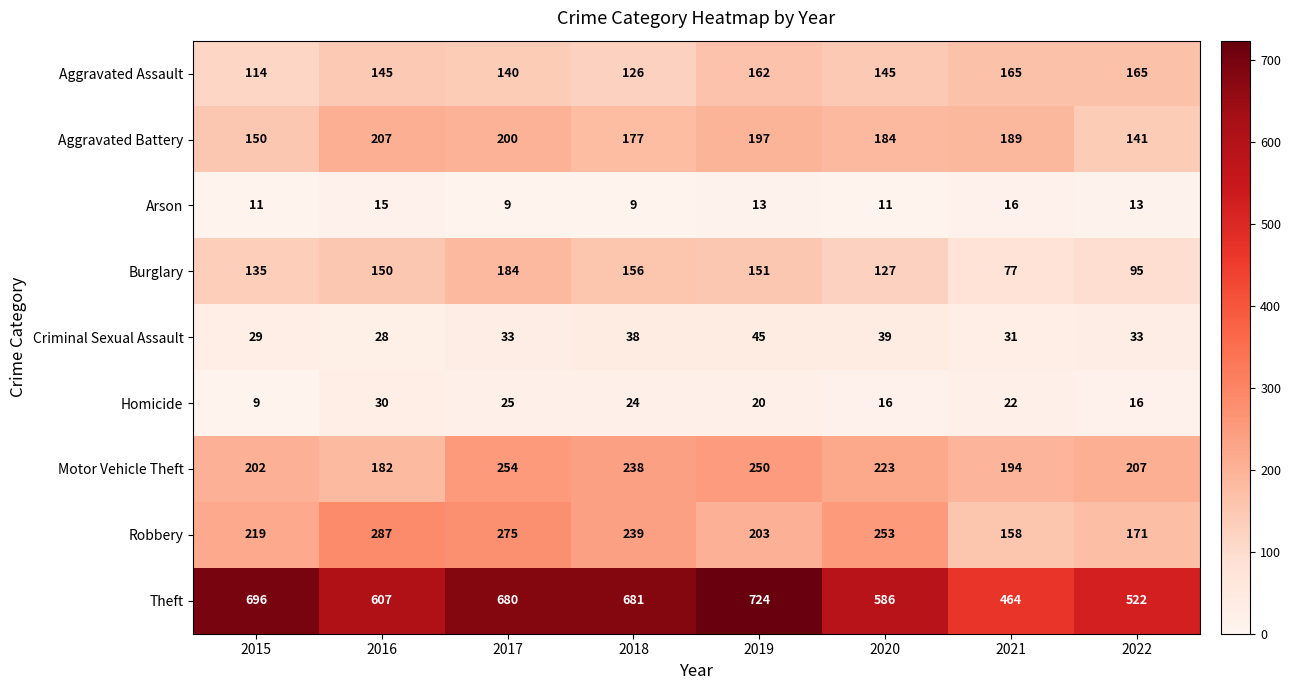

How many data points in Robbery are less than 239?

4